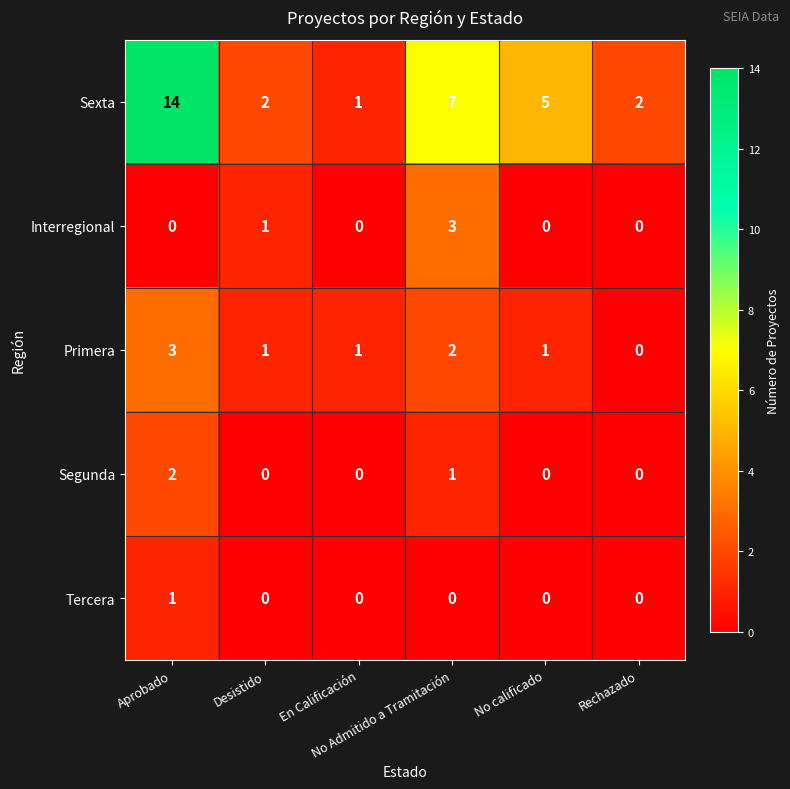

What is the maximum value shown in the chart?

14